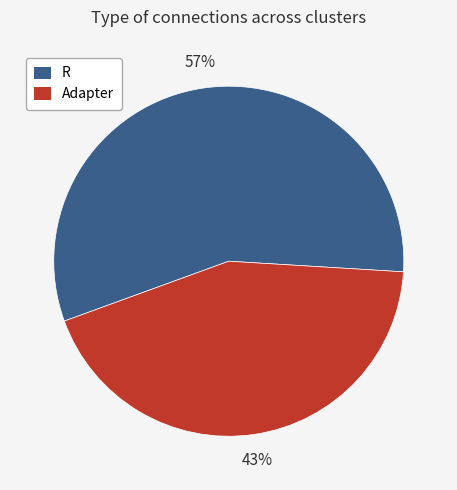

Between R and Adapter, which is larger?

R